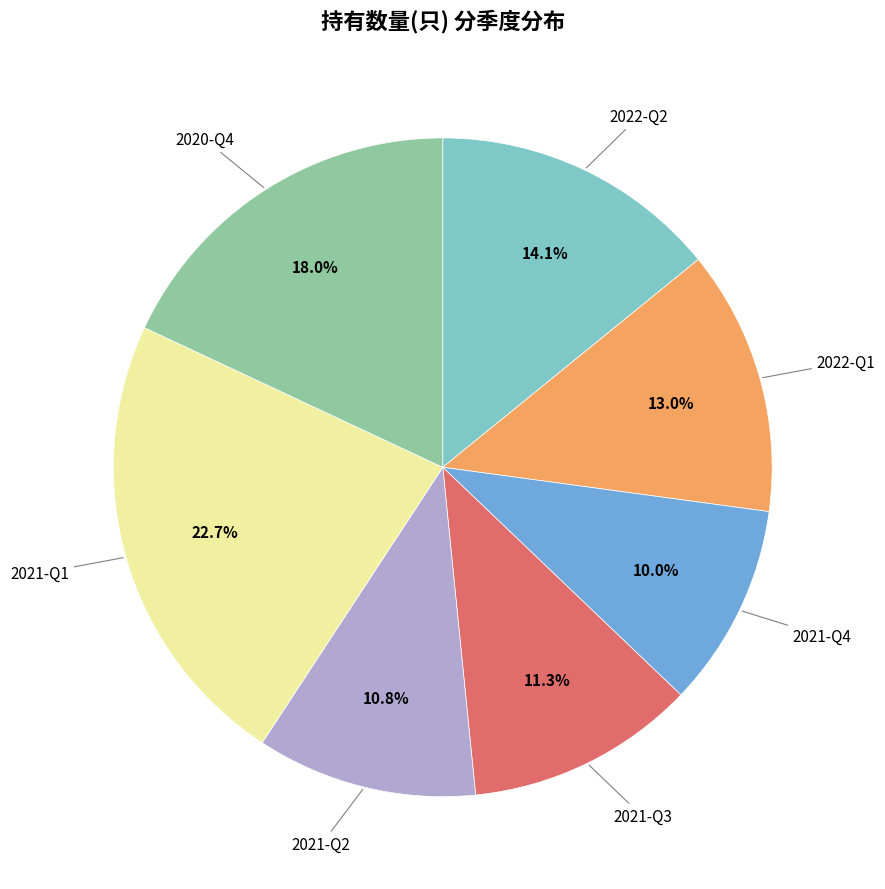

Does any single category account for the majority?

No